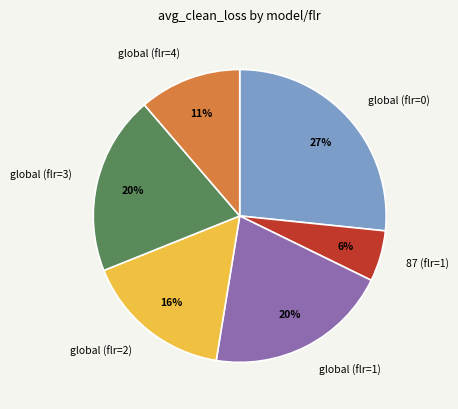

To the nearest percent, what percentage of the pie is 87 (flr=1)?

6%